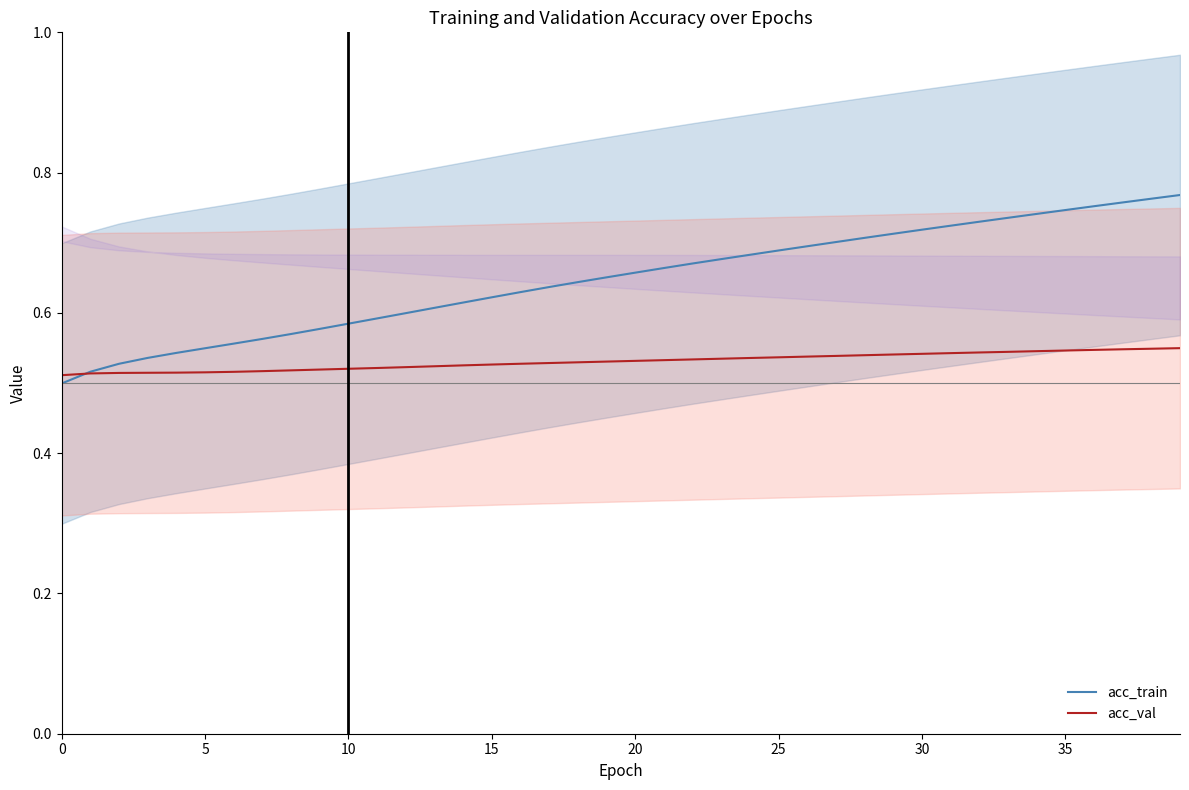

How many acc_val values are between 0 and 1?

40